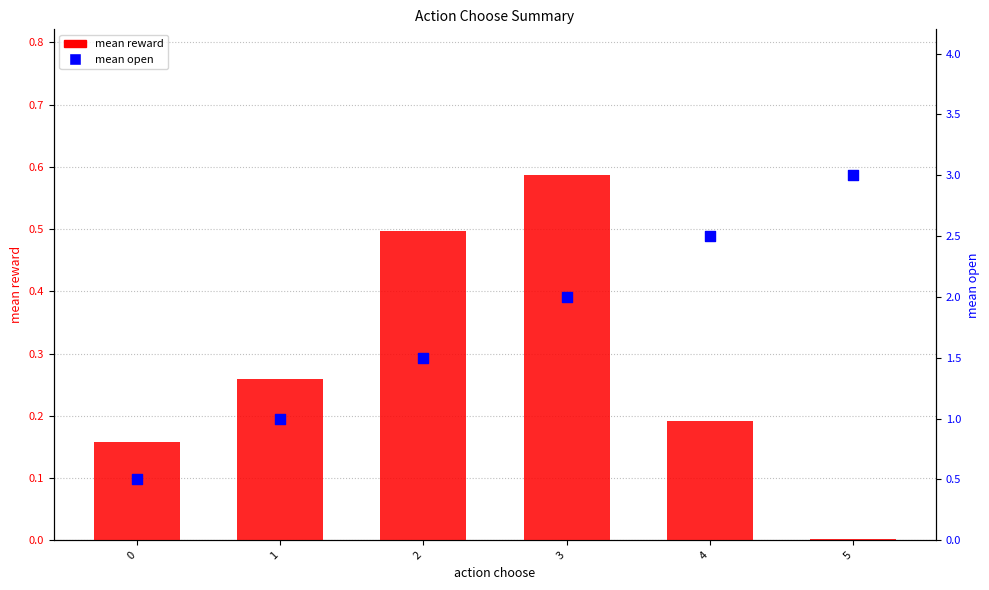

Is the value of mean reward at 4 greater than the value of mean open at 0?

No